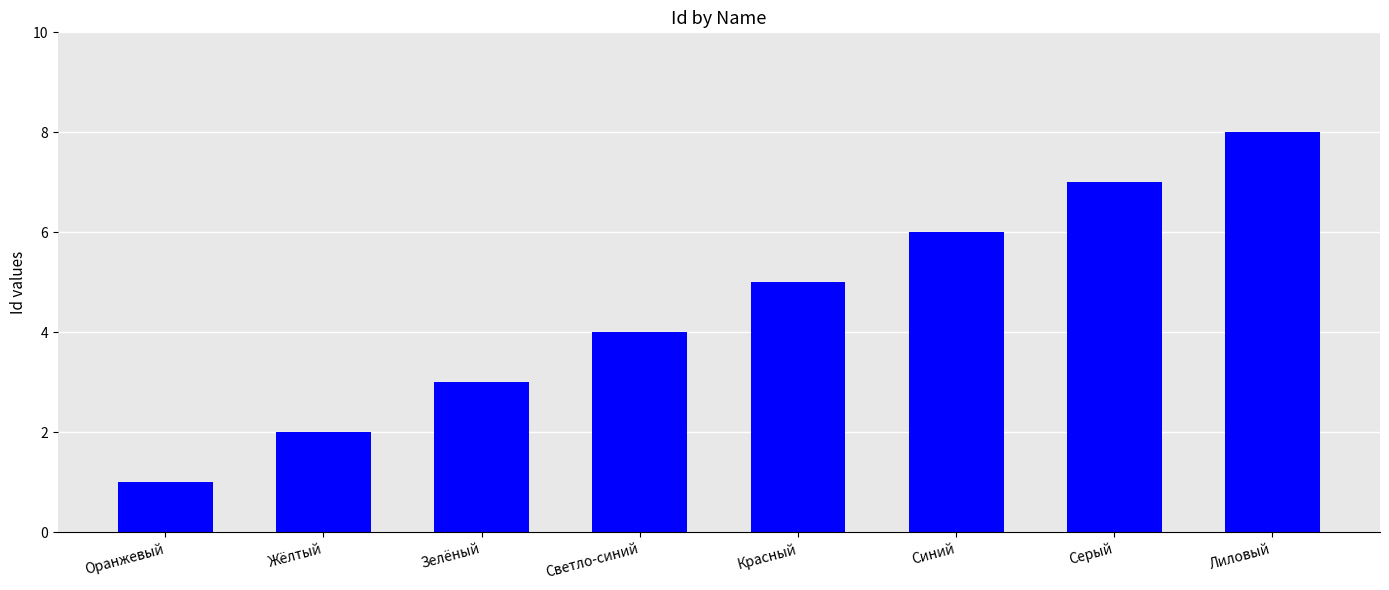

What is the sum of the values at Серый and Светло-синий?

11